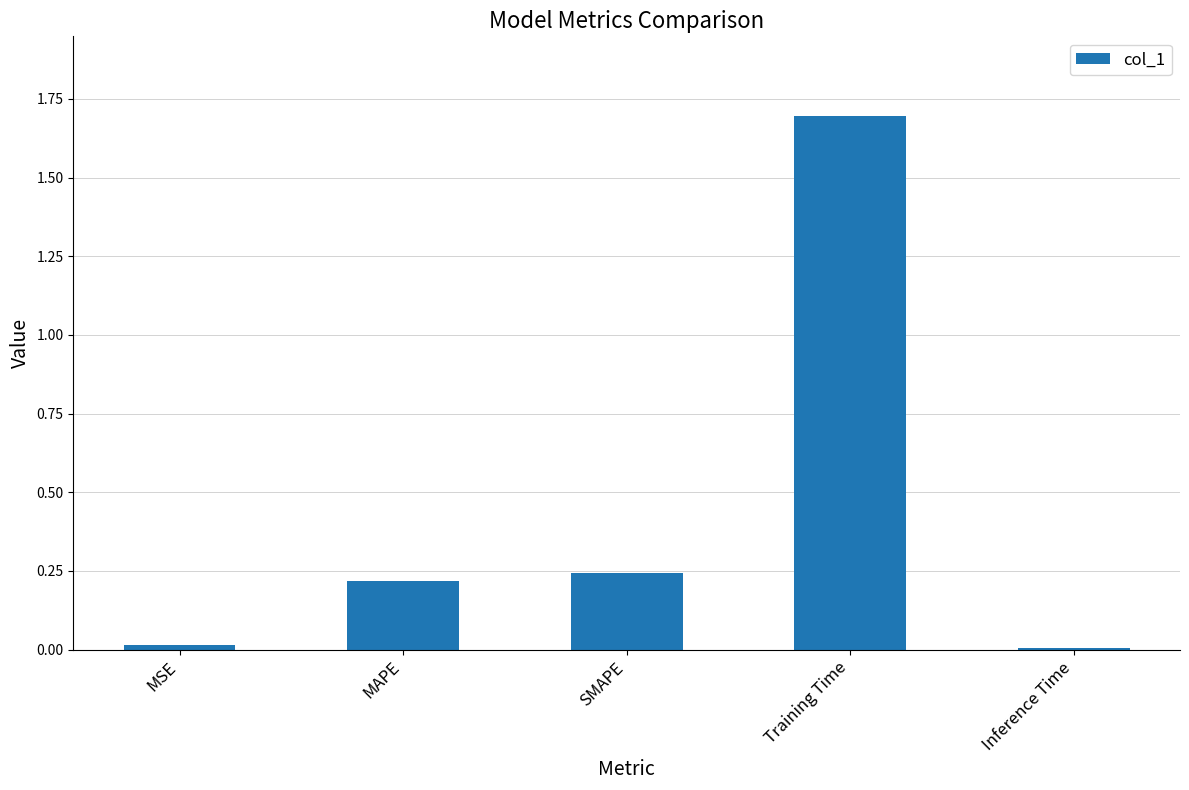

Are the bars grouped side by side (vs. stacked)?

No